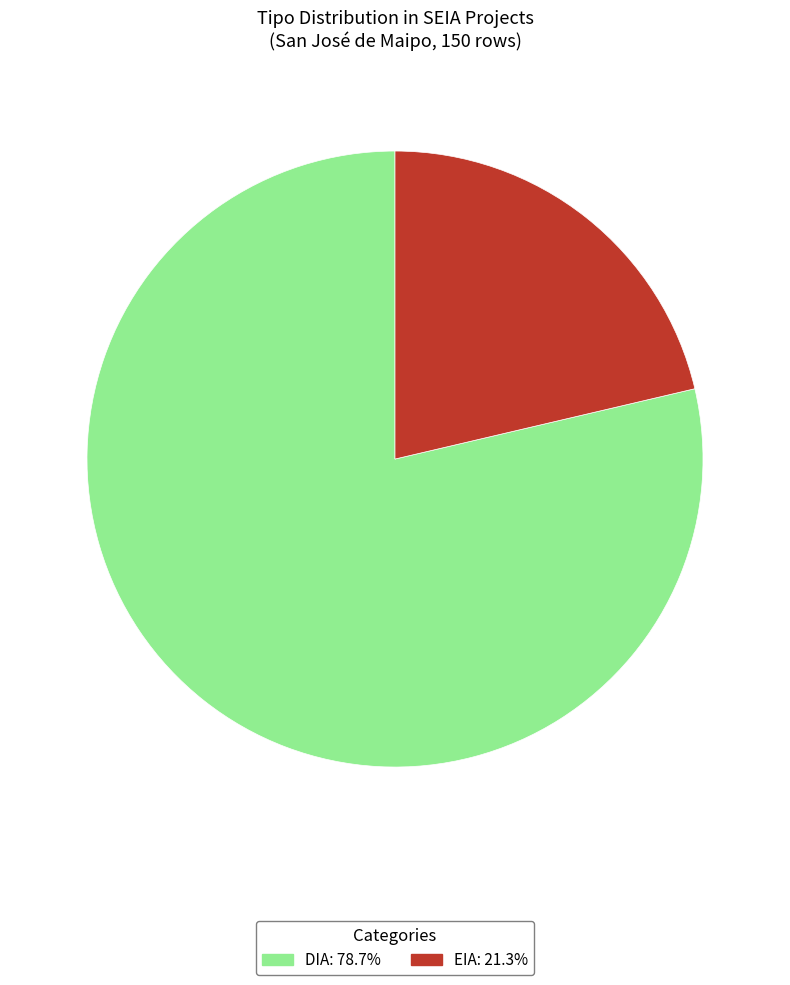

Which has a higher value, DIA or EIA?

DIA